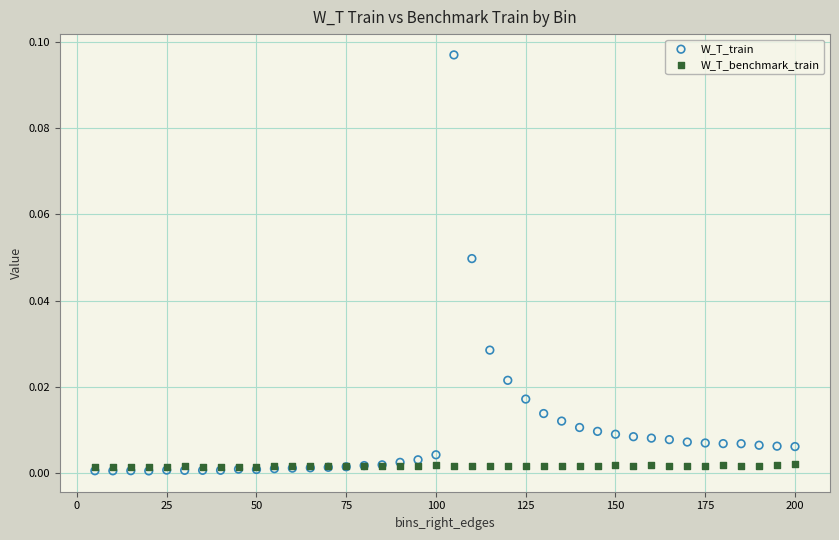

Which series reaches the minimum Y coordinate?

W_T_train